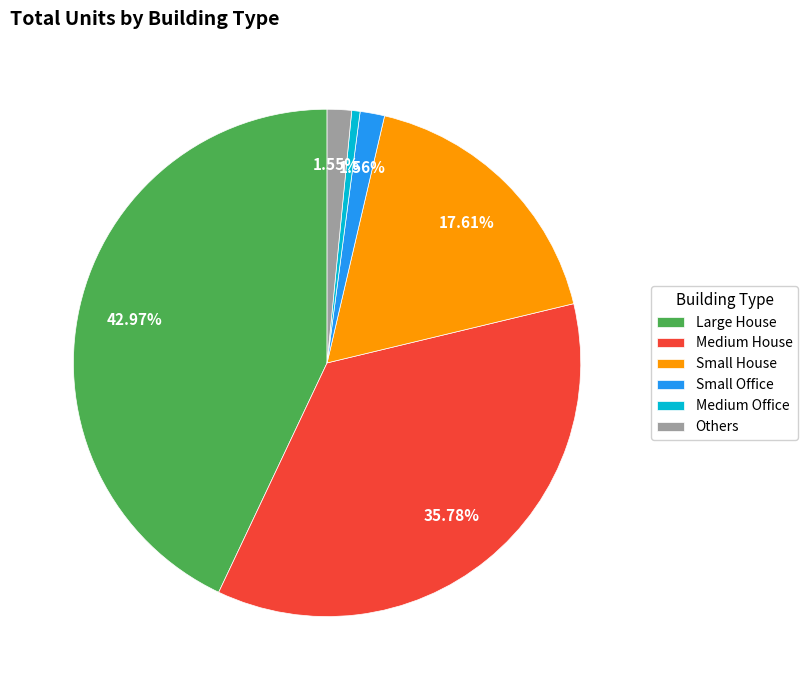

Is there a majority slice in this chart?

No